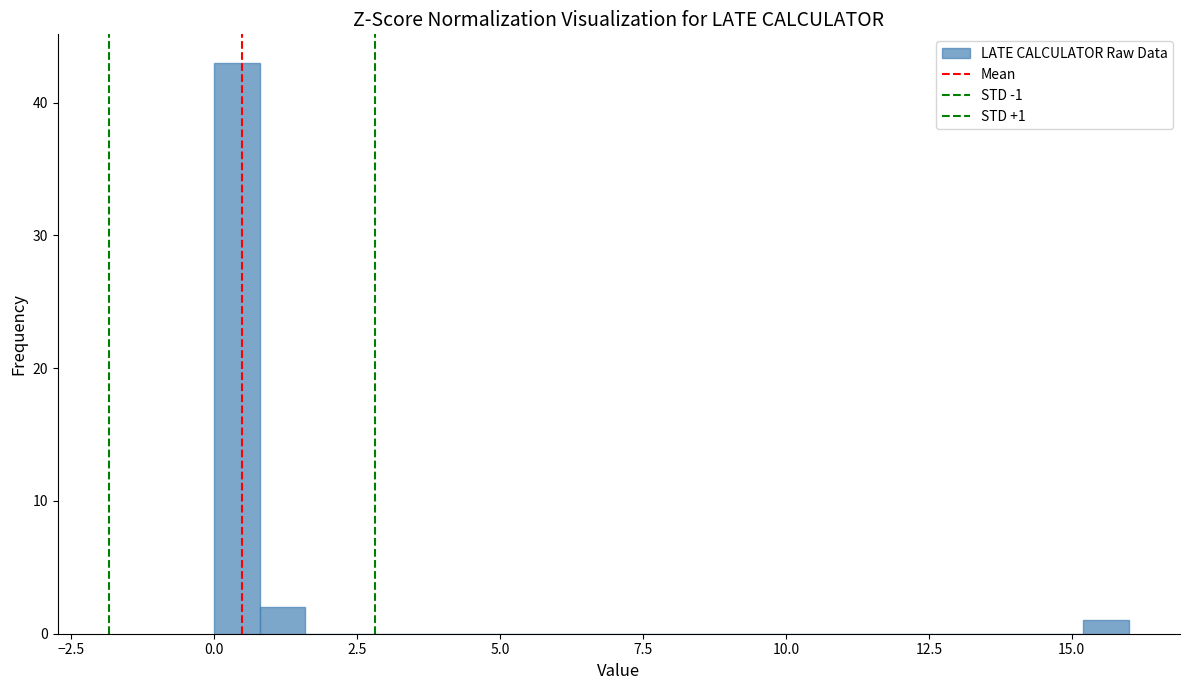

Around what value on the x-axis is the tallest bar? Give the approximate position of its centre, as read against the axis.

0.5